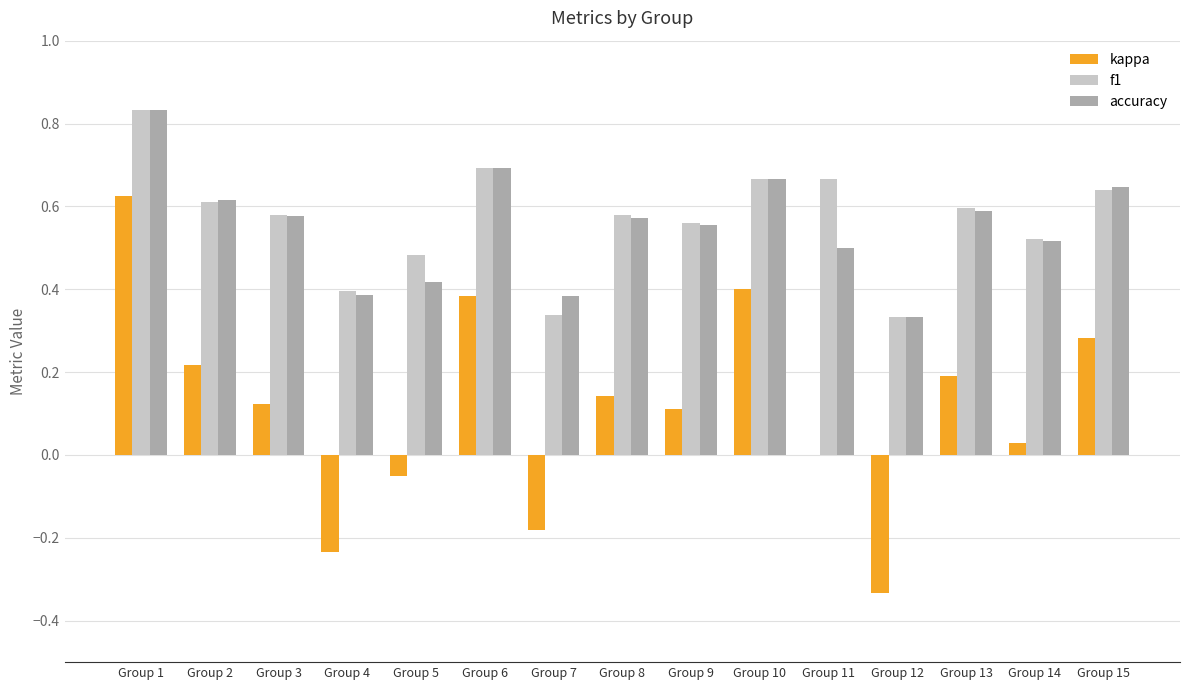

Count the number of data series in this chart.

3